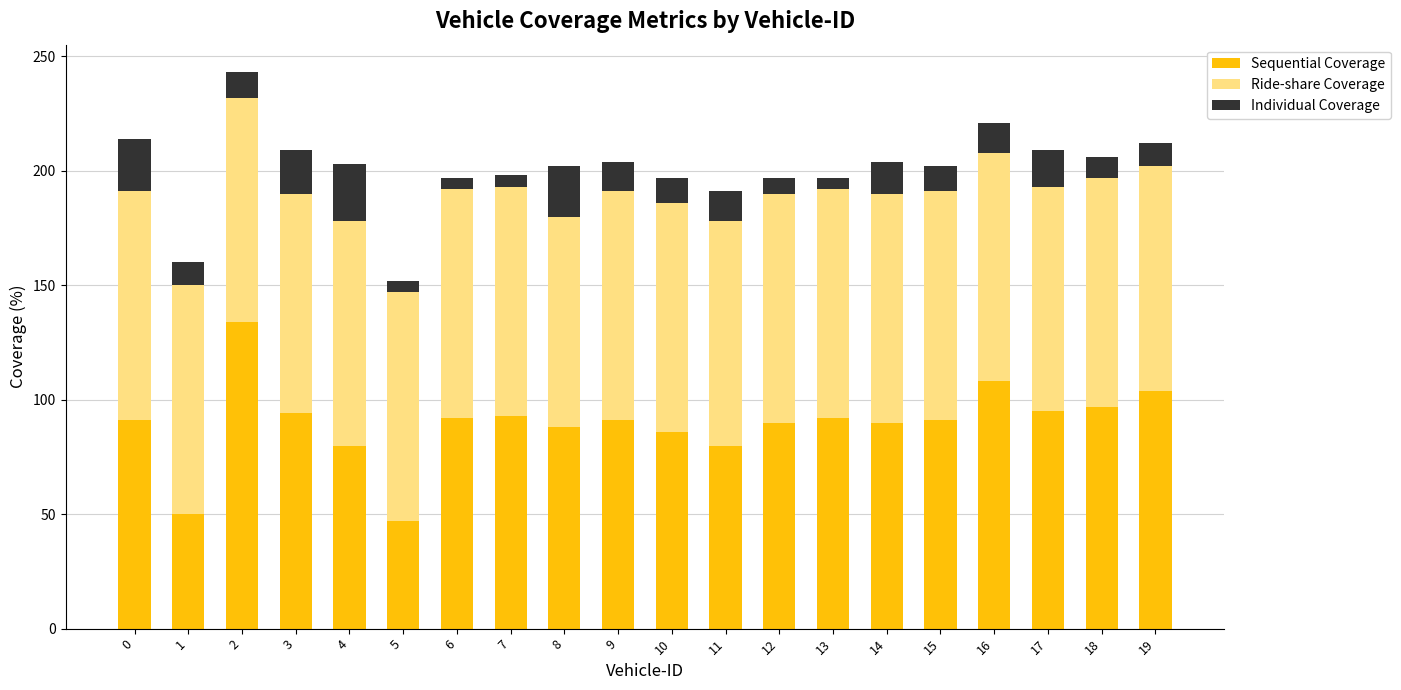

What is the minimum value for Sequential Coverage?

47